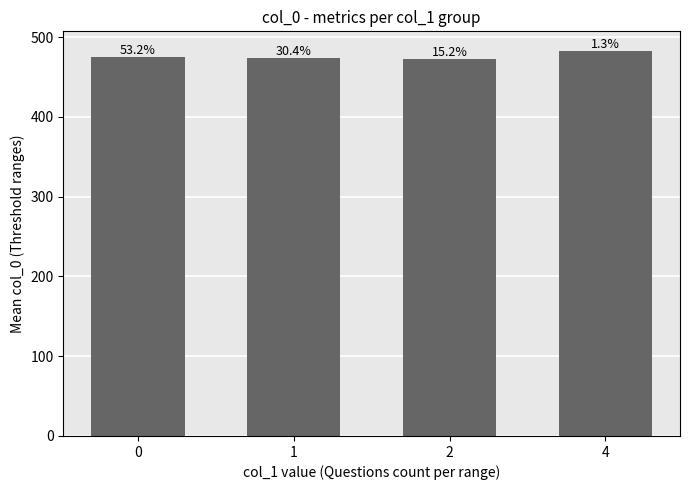

Does the chart contain any negative values?

No